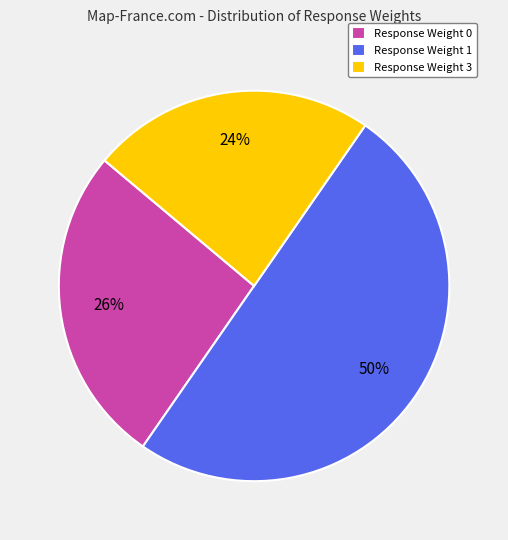

Does Response Weight 0 account for over 50% of the chart?

No